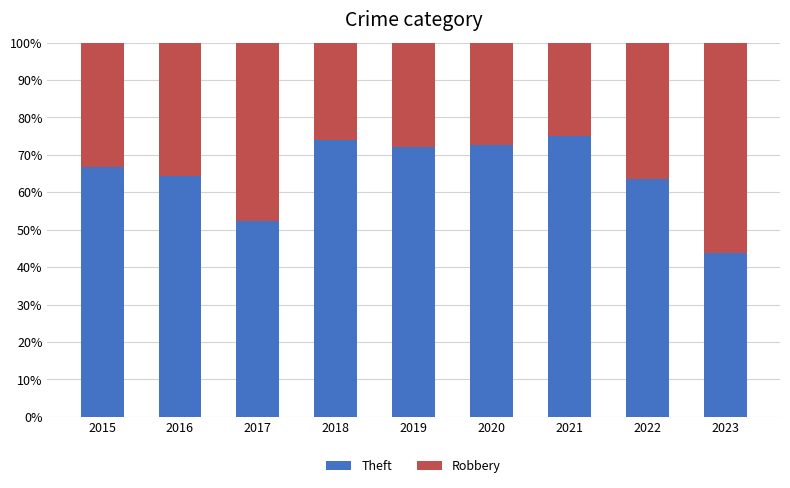

Reading left to right, what are the values for Theft?

2015=66.7	2016=64.3	2017=52.4	2018=74.1	2019=72.2	2020=72.7	2021=75.0	2022=63.6	2023=43.8